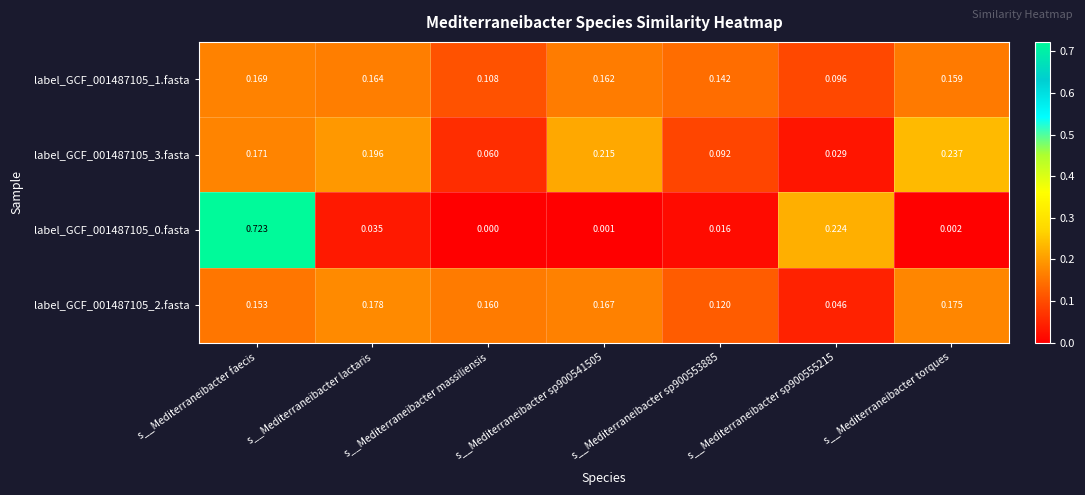

Is the value of label_GCF_001487105_2.fasta at s__Mediterraneibacter faecis greater than the value of label_GCF_001487105_0.fasta at s__Mediterraneibacter faecis?

No